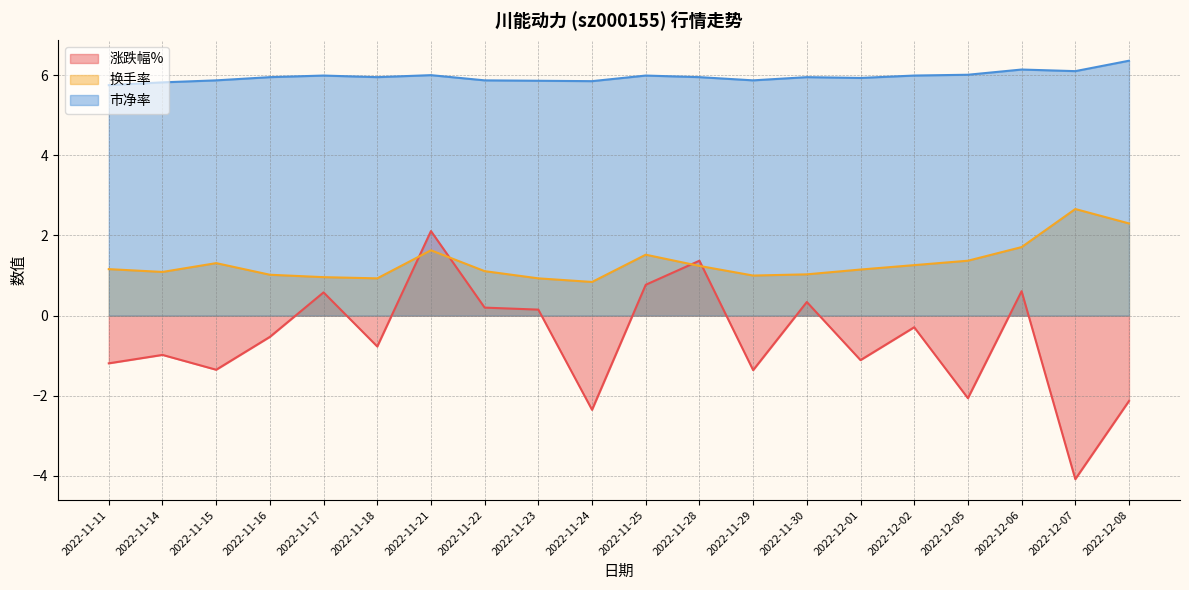

Which series changed the most between 2022-11-16 and 2022-12-06?

涨跌幅%